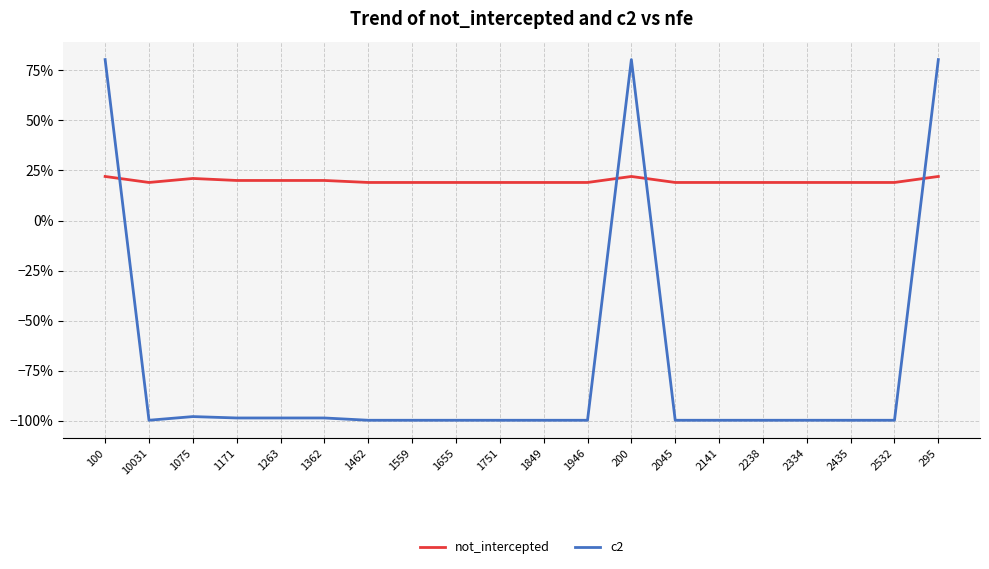

What is the value of the not_intercepted point at the 11th from the left?

0.2